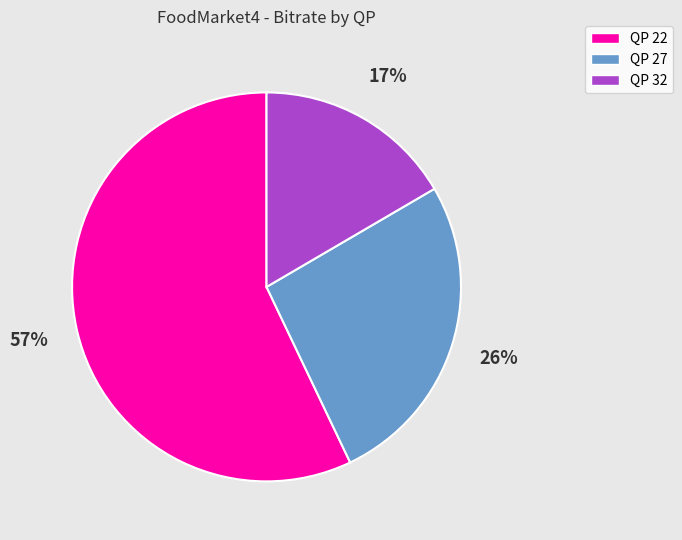

To the nearest percent, what is the average slice percentage?

33%